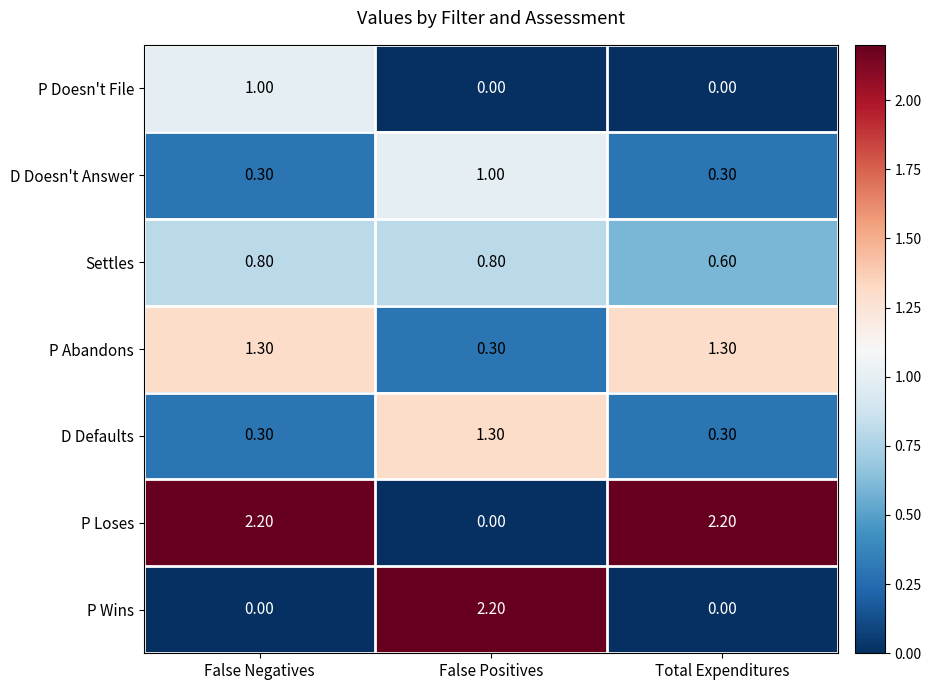

At which label does P Abandons first exceed 1?

False Negatives